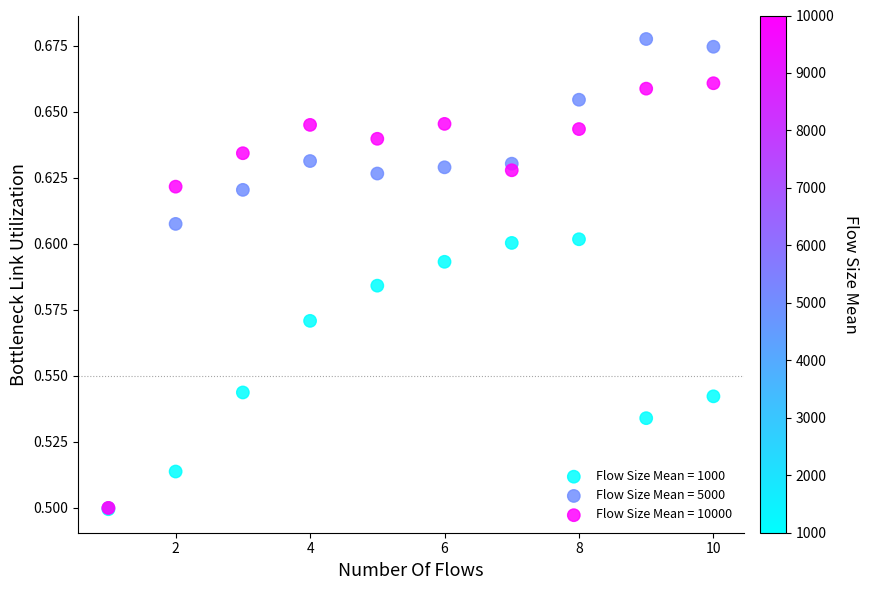

Which series contains the highest Y value?

Flow Size Mean = 5000